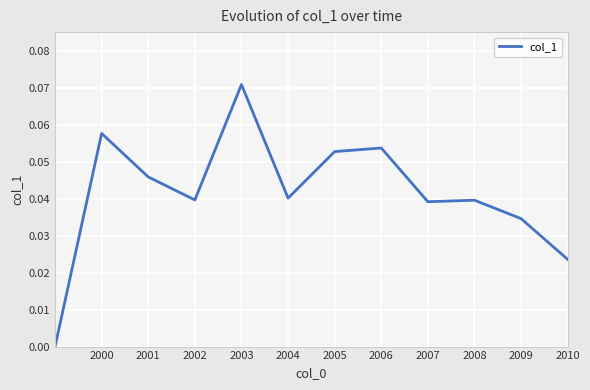

How many lines are shown in the chart?

1